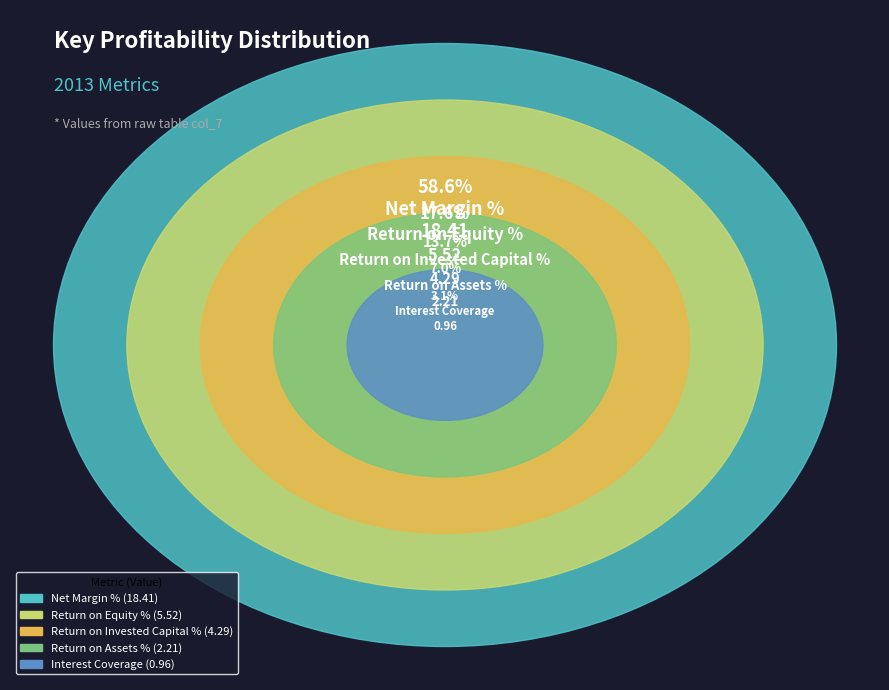

Is there any slice that represents more than half of the pie?

Yes